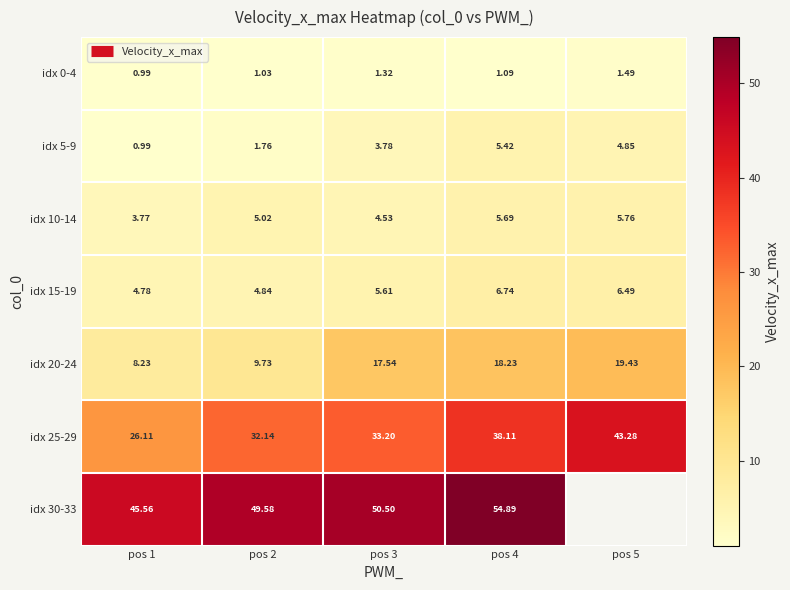

How many distinct data groups are displayed?

7